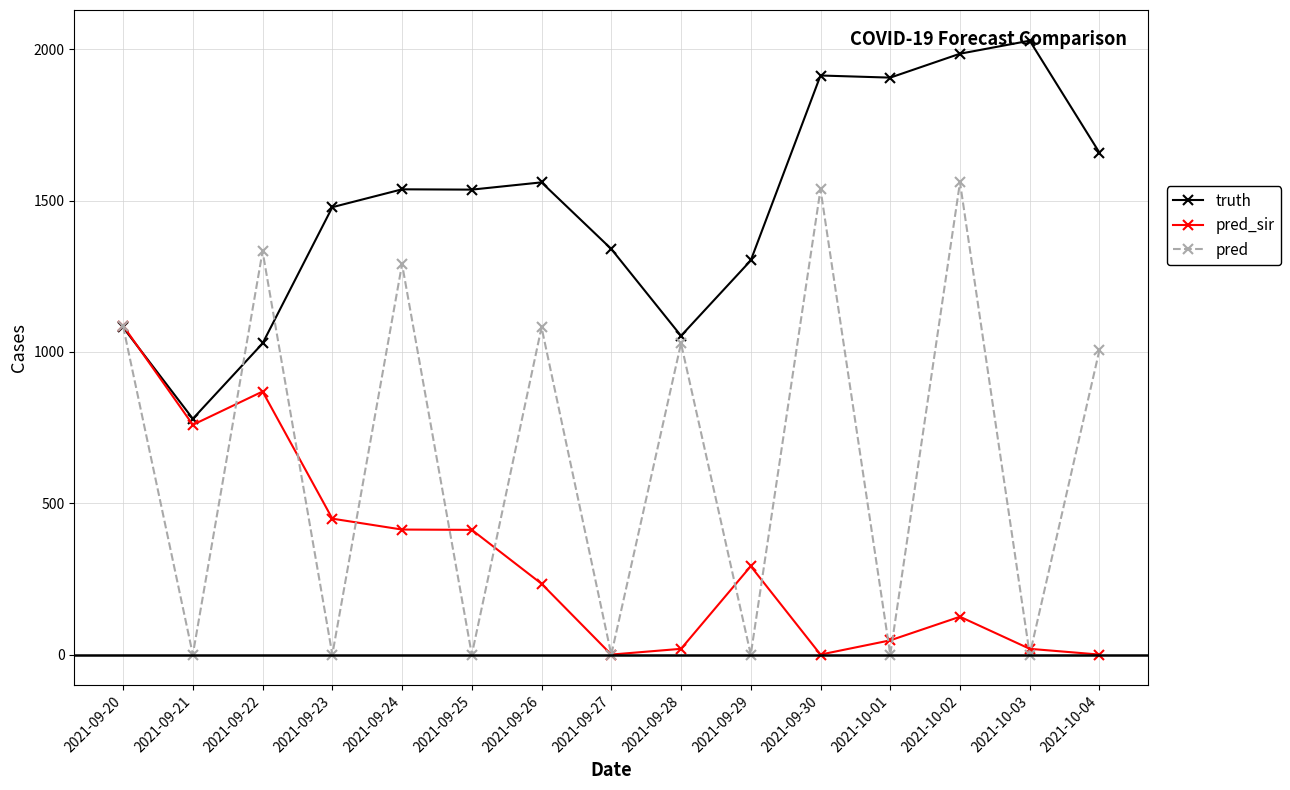

Is it true that pred_sir equals 748.2 at 2021-09-23?

False